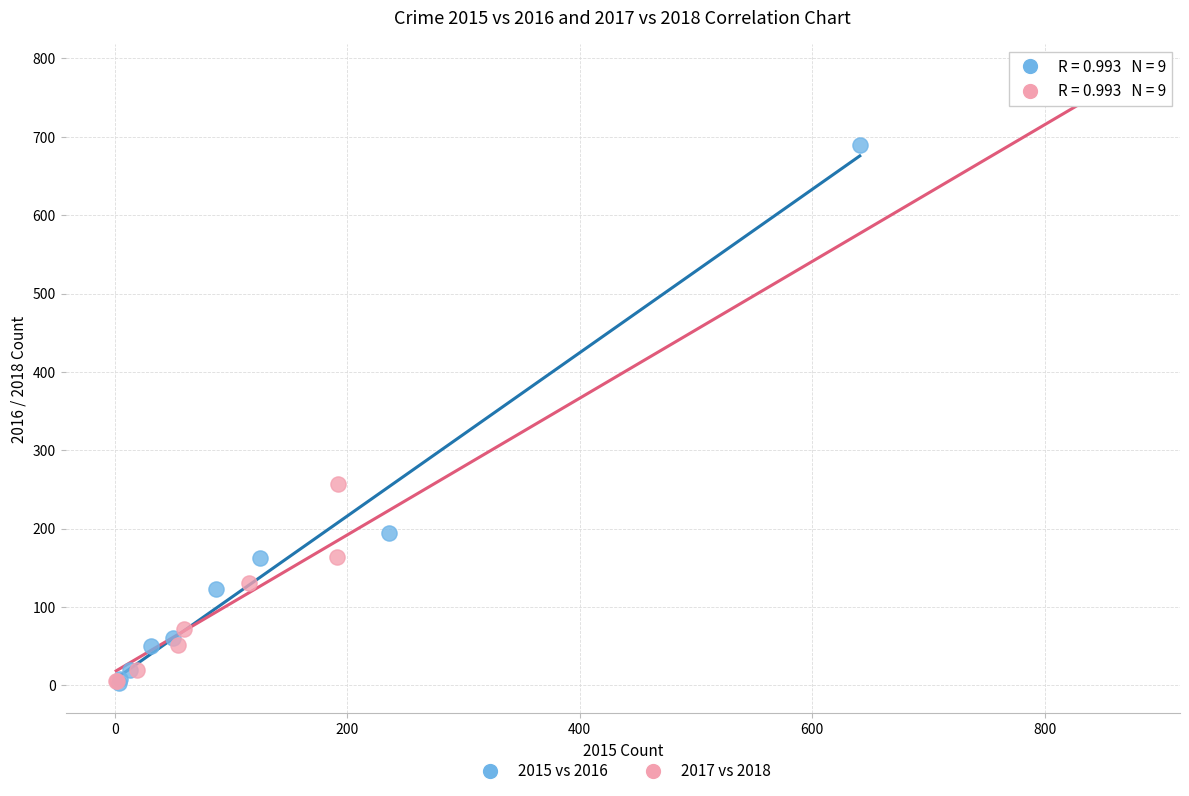

What are all the series names shown in the legend?

2015 vs 2016, 2017 vs 2018